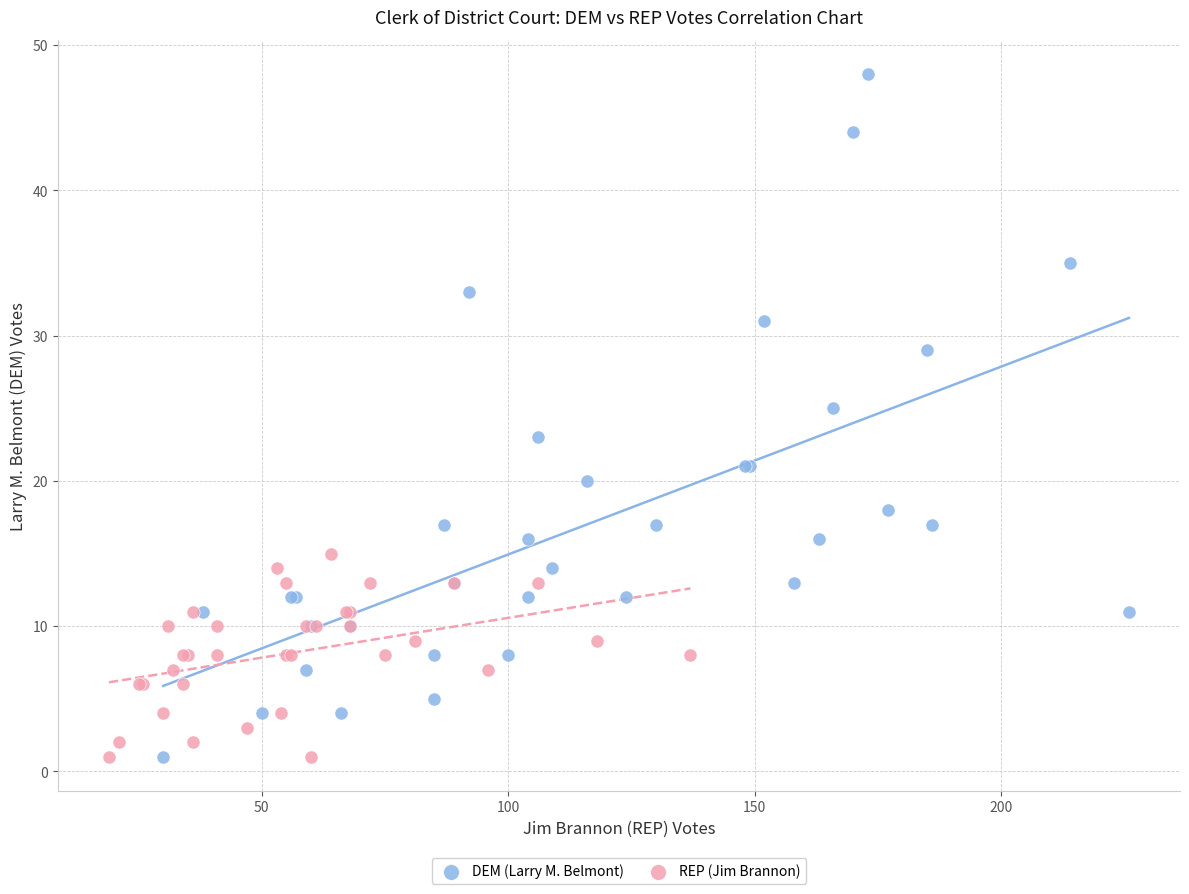

Which series reaches the maximum Y coordinate?

DEM (Larry M. Belmont)